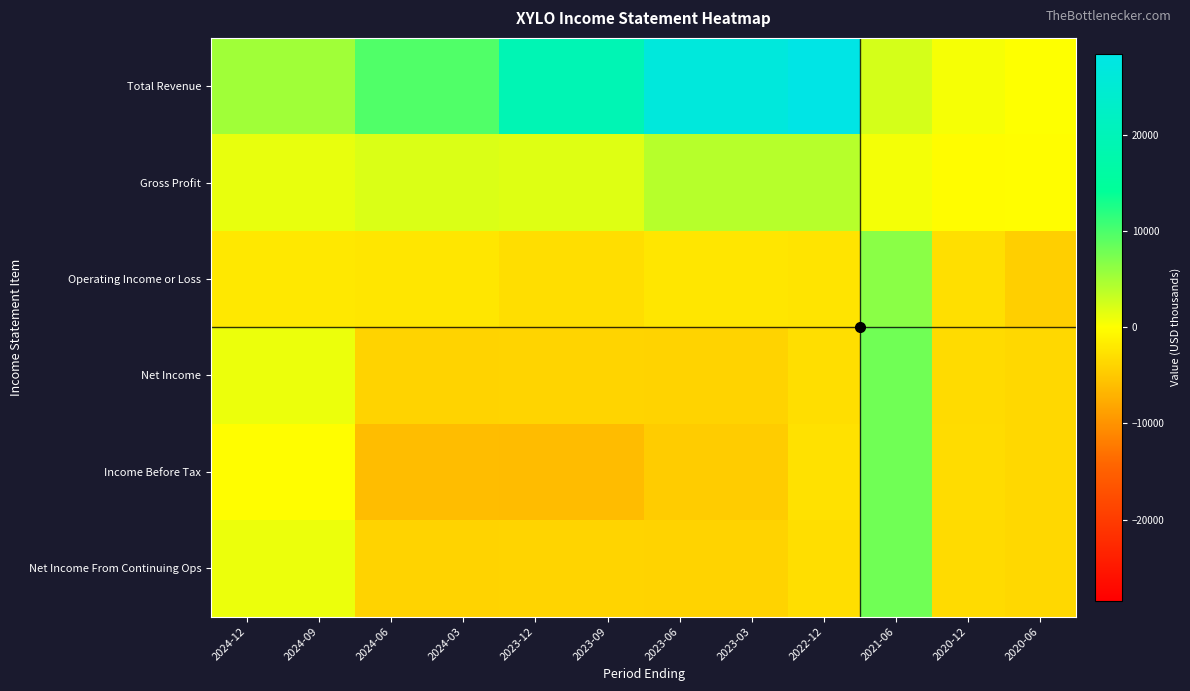

Reading left to right, what are all the values shown in this chart?

Total Revenue: 2024-12=5300	2024-09=5300	2024-06=9700	2024-03=9700	2023-12=19200	2023-09=19200	2023-06=26700	2023-03=26700	2022-12=28400	2021-06=2400	2020-12=500	2020-06=100
Gross Profit: 2024-12=1300	2024-09=1300	2024-06=2100	2024-03=2100	2023-12=1800	2023-09=1800	2023-06=4100	2023-03=4100	2022-12=4100	2021-06=600	2020-12=-300	2020-06=-200
Operating Income or Loss: 2024-12=-2000	2024-09=-2000	2024-06=-2300	2024-03=-2300	2023-12=-3100	2023-09=-3100	2023-06=-2300	2023-03=-2300	2022-12=-2500	2021-06=6500	2020-12=-2900	2020-06=-4400
Net Income: 2024-12=1100	2024-09=1100	2024-06=-4100	2024-03=-4100	2023-12=-3900	2023-09=-3900	2023-06=-4100	2023-03=-4100	2022-12=-3100	2021-06=7900	2020-12=-3300	2020-06=-3600
Income Before Tax: 2024-12=-200	2024-09=-200	2024-06=-6000	2024-03=-6000	2023-12=-6200	2023-09=-6200	2023-06=-4700	2023-03=-4700	2022-12=-2700	2021-06=7900	2020-12=-3200	2020-06=-3600
Net Income From Continuing Ops: 2024-12=1100	2024-09=1100	2024-06=-4100	2024-03=-4100	2023-12=-3900	2023-09=-3900	2023-06=-4100	2023-03=-4100	2022-12=-3100	2021-06=7900	2020-12=-3300	2020-06=-3600